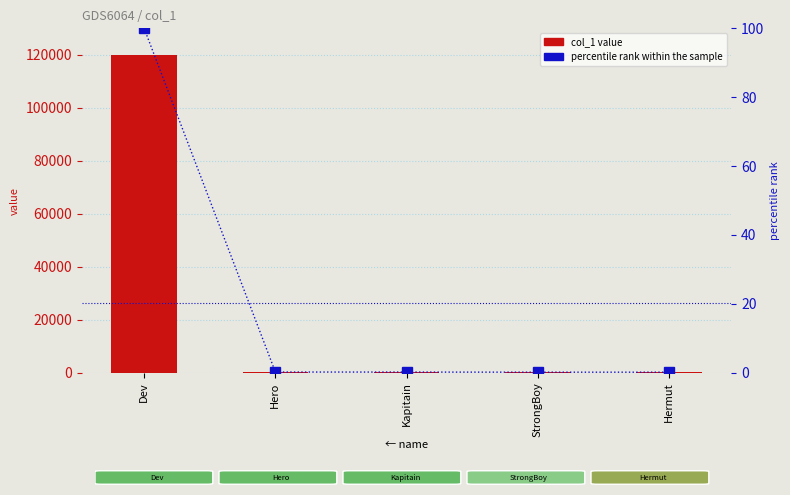

True or false: percentile rank within the sample has a value of 0.2 at Kapitain.

True